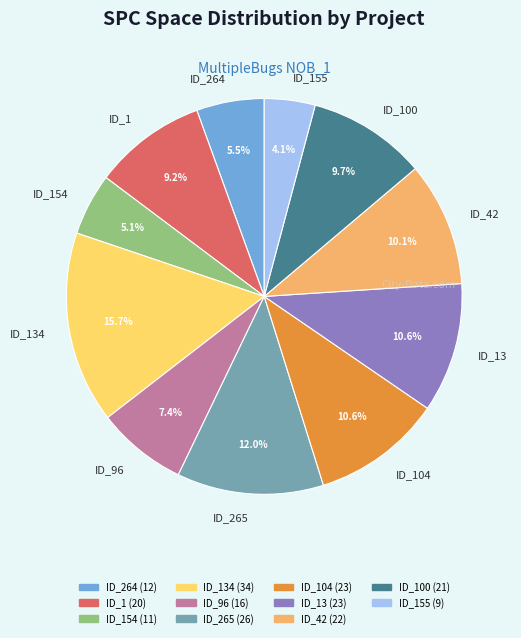

How many segments does this pie chart have?

11